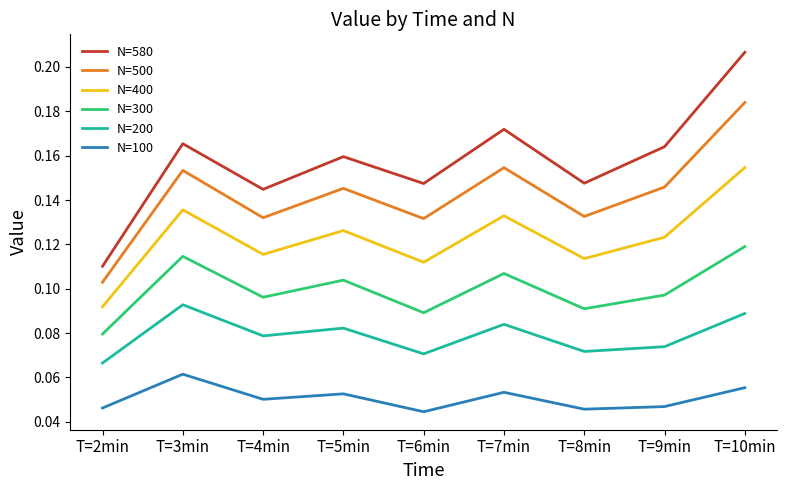

True or false: N=300 has a value of 0.0 at T=8min.

False